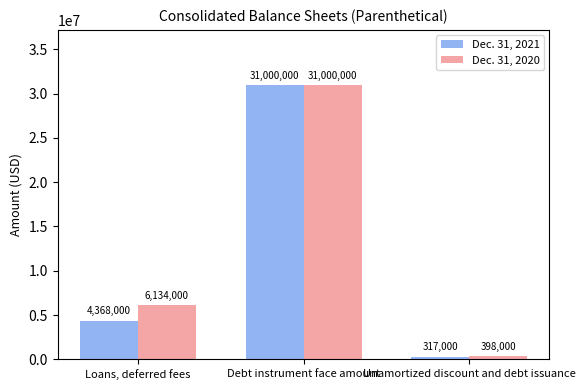

List the series in order of their overall mean, highest first.

Dec. 31, 2020, Dec. 31, 2021